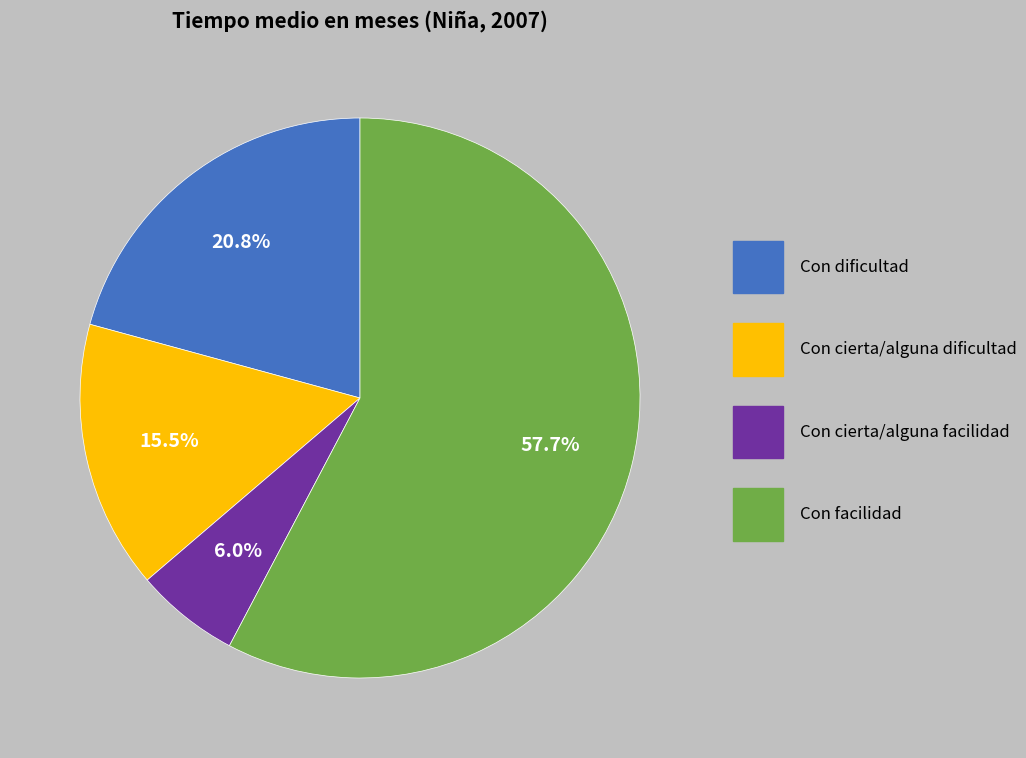

Does any single category account for the majority?

Yes